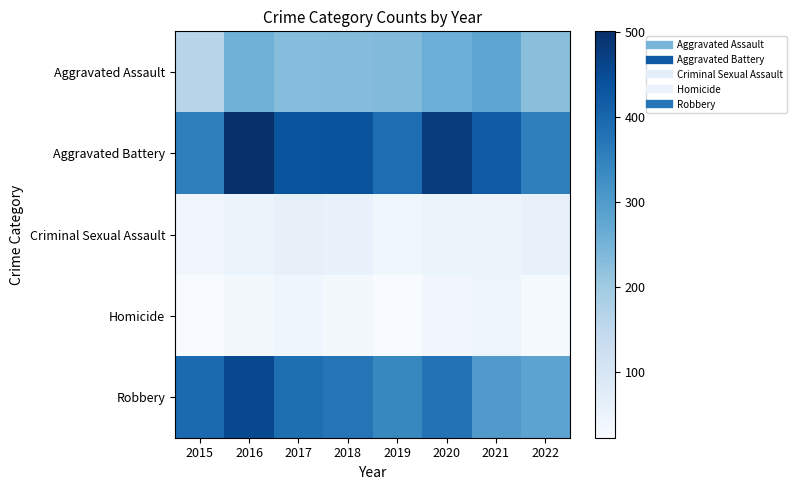

At which category is the sum across all series the highest?

2016